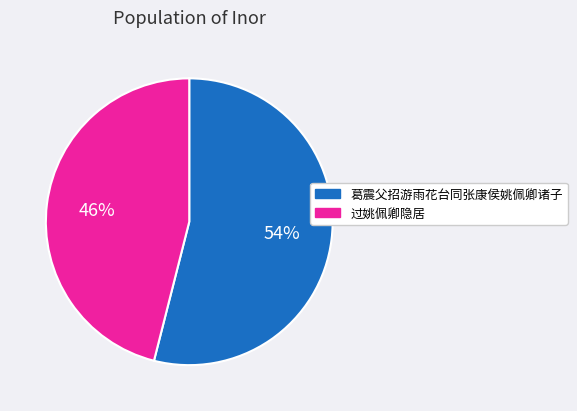

Rank the categories by value from lowest to highest.

过姚佩卿隐居, 葛震父招游雨花台同张康侯姚佩卿诸子